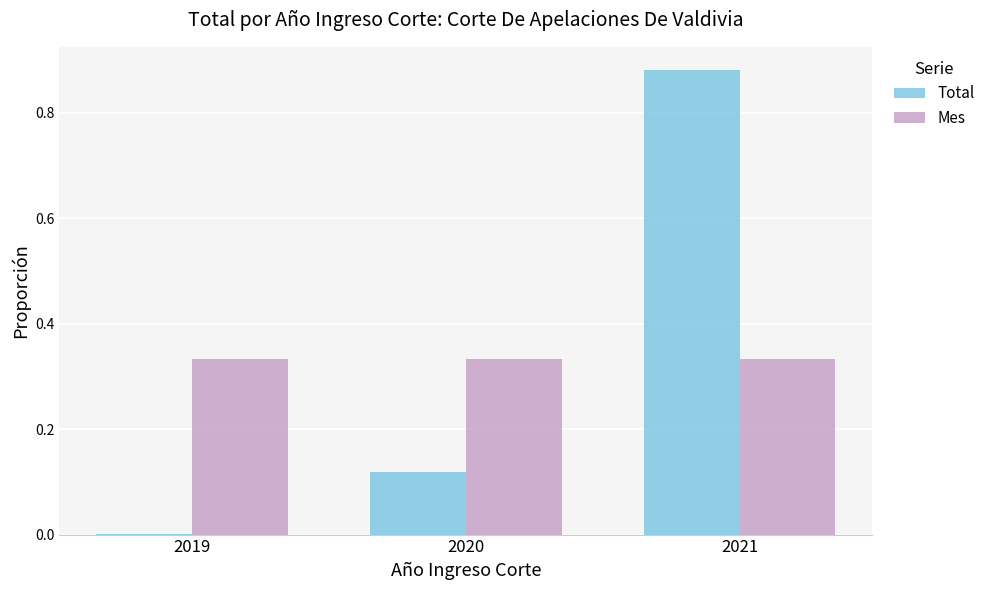

Which series changed the most between 2019 and 2021?

Total